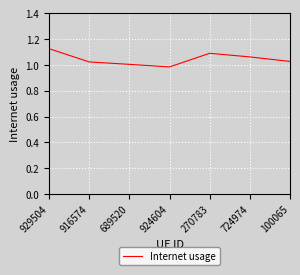

What position from the left is 924604?

4